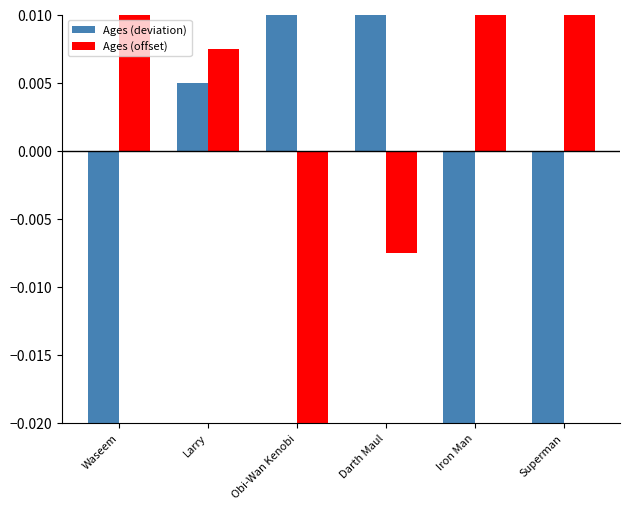

Are the bars horizontal?

No